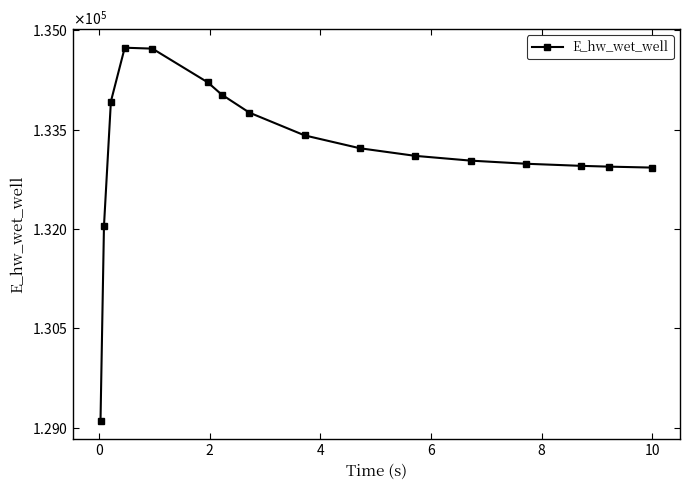

How many interior local peaks (higher than both neighbors) does the data have?

1